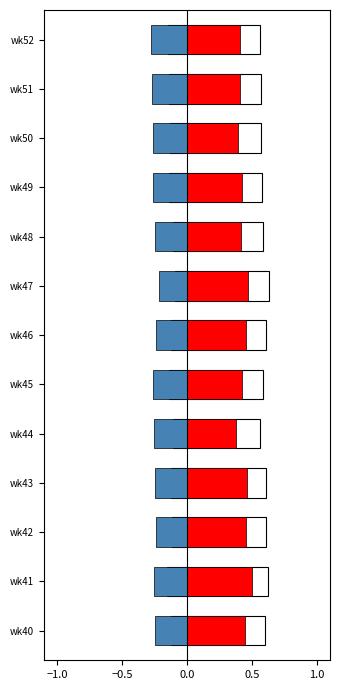

Is it true that OTHER equals 0.6 at wk43?

True